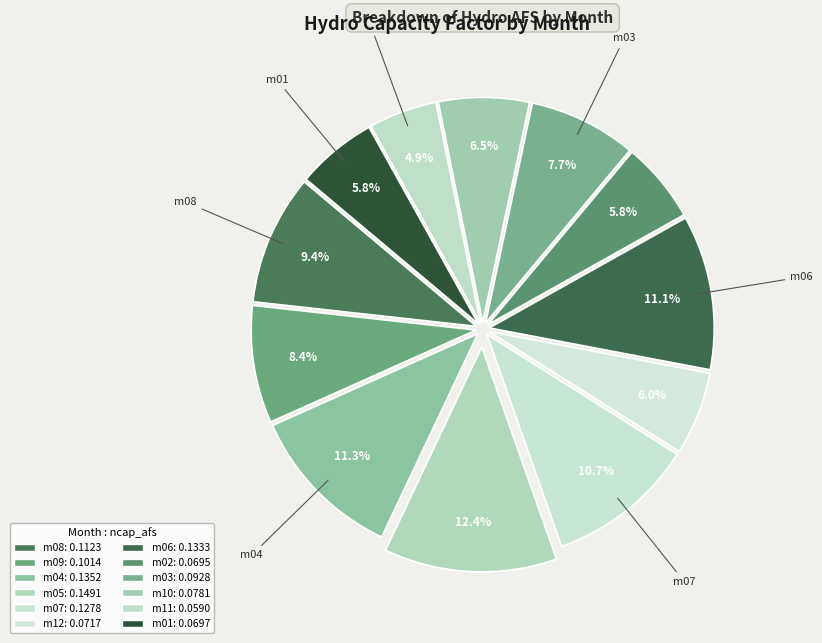

How many segments does this pie chart have?

12